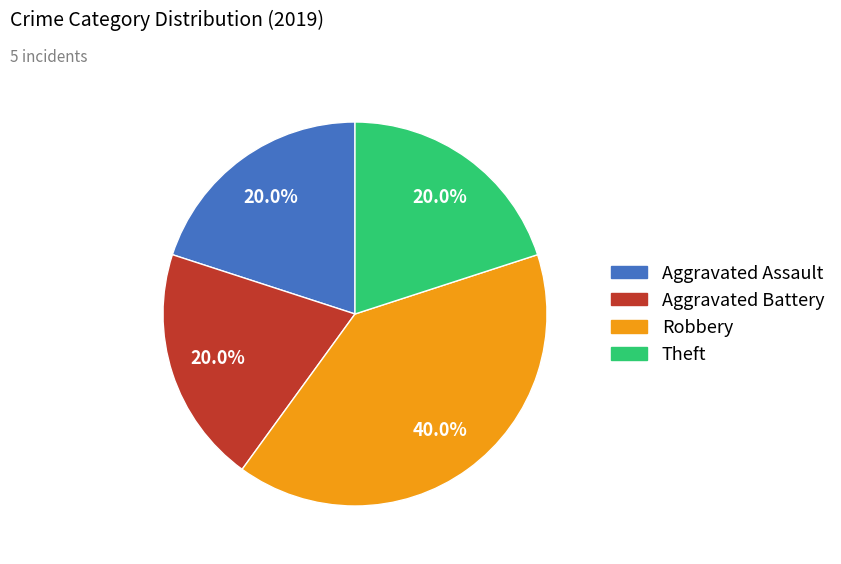

What percentage do Aggravated Battery and Robbery together represent?

60.0%